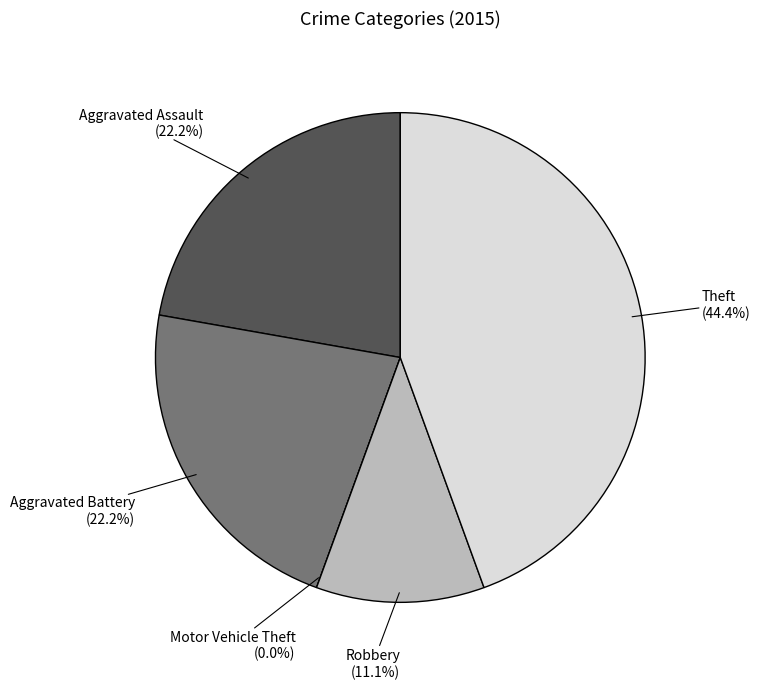

What is the smallest slice in the pie chart?

Motor Vehicle Theft